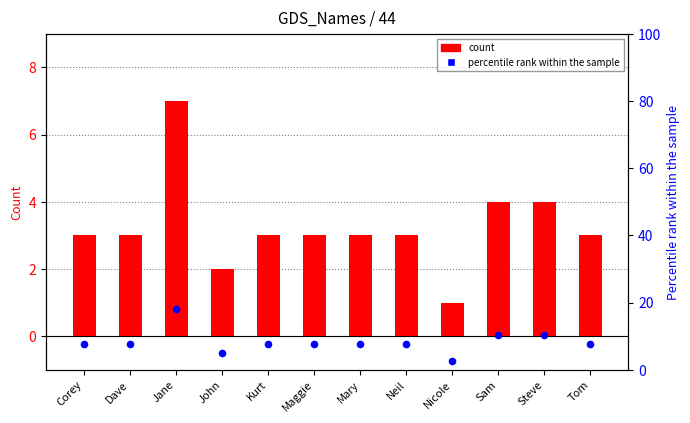

At how many categories does at least one series exceed 17?

1